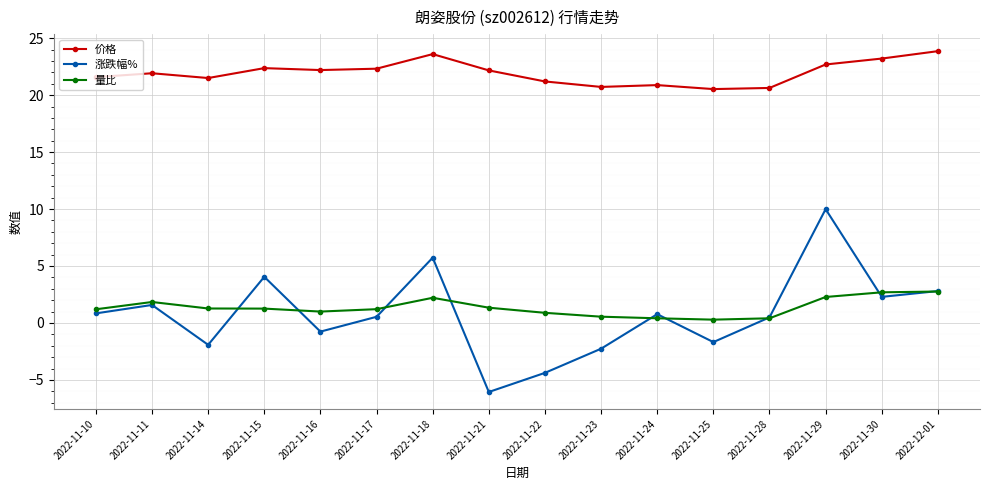

Rank the series by their maximum value, from lowest to highest.

量比, 涨跌幅%, 价格